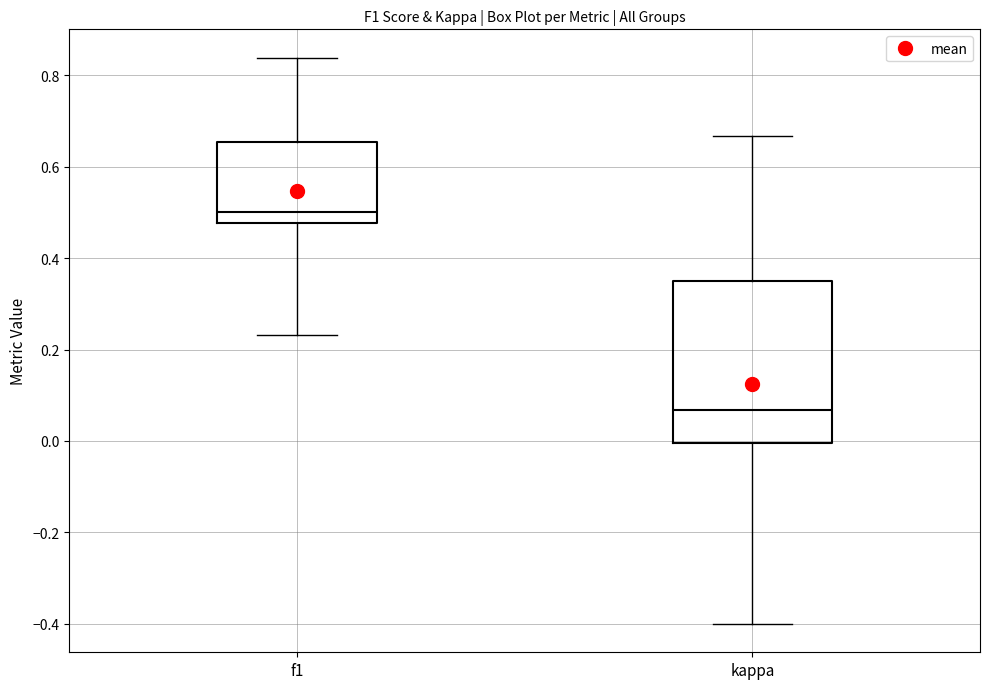

Which box has the lowest median line?

kappa